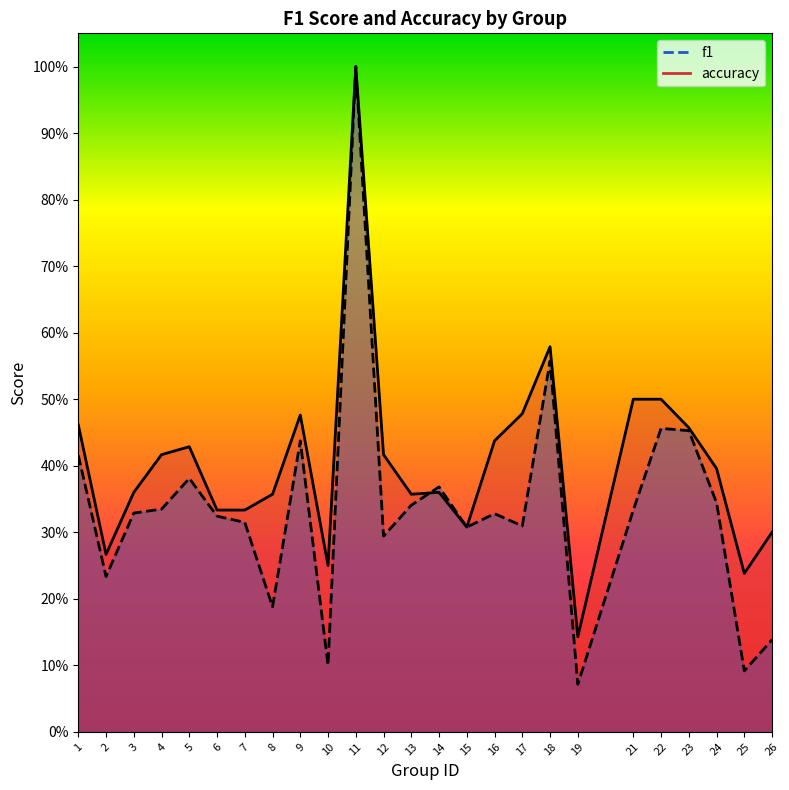

Which series has the largest range (max minus min)?

f1